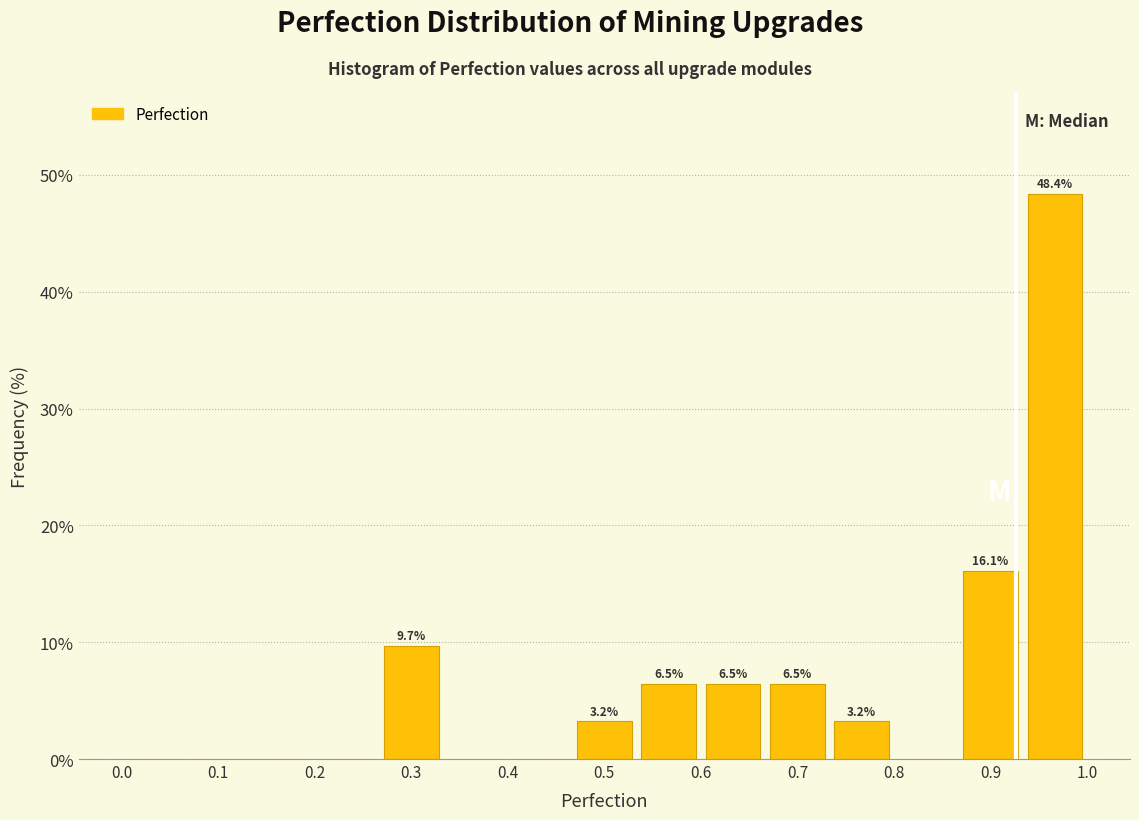

Over which range of the x-axis is the bar tallest?

0.93 to 1.00